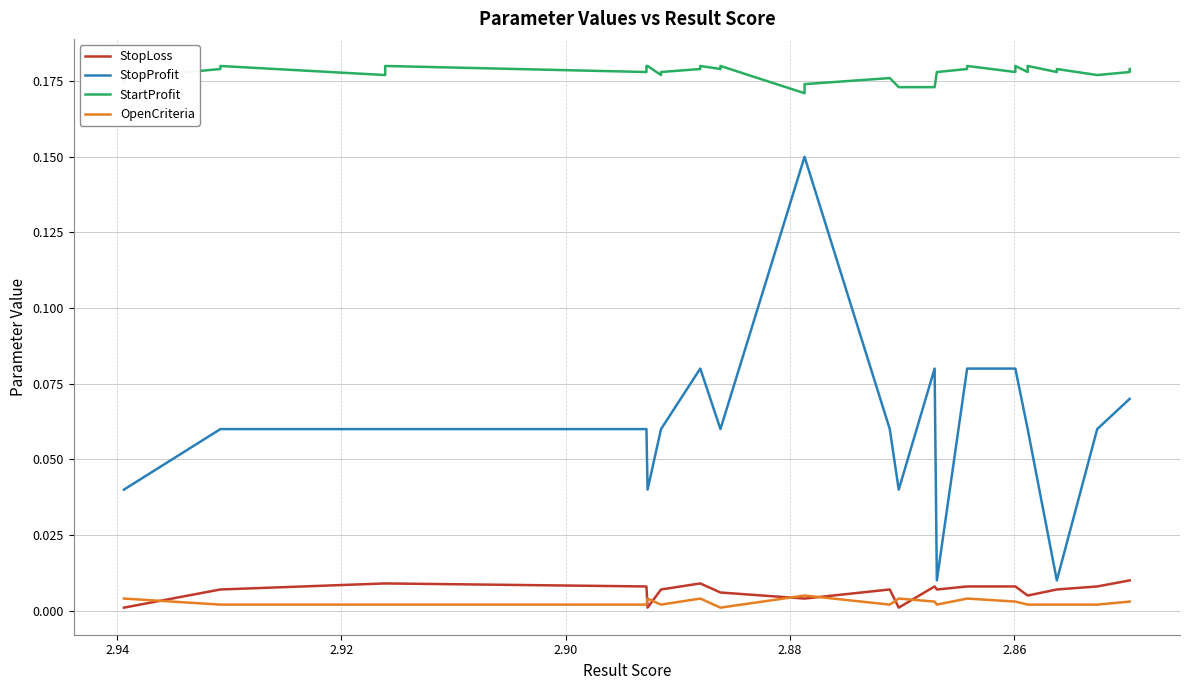

What are all the series names shown in the legend?

StopLoss, StopProfit, StartProfit, OpenCriteria